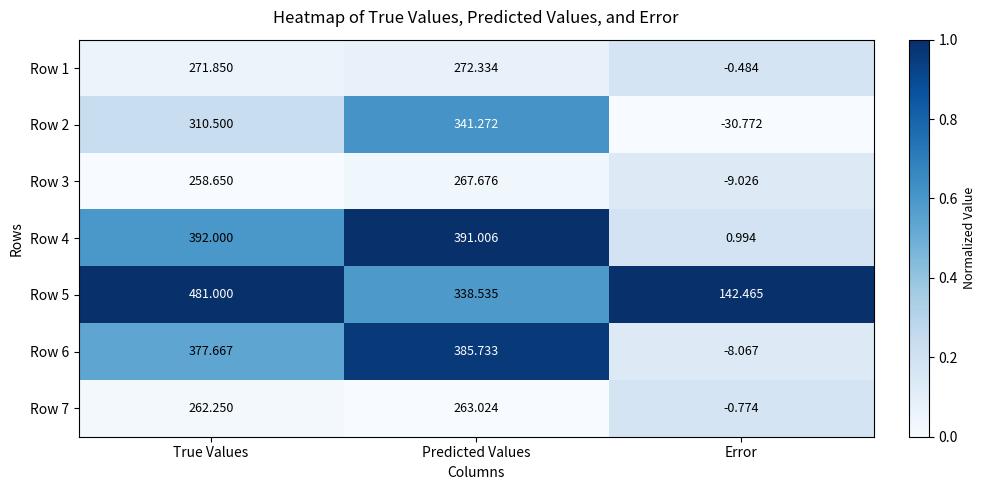

Where is Row 3 nearest to the value 129?

True Values